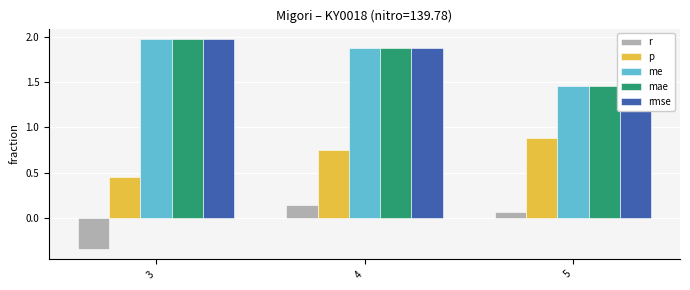

Which series has the largest total across all categories?

me